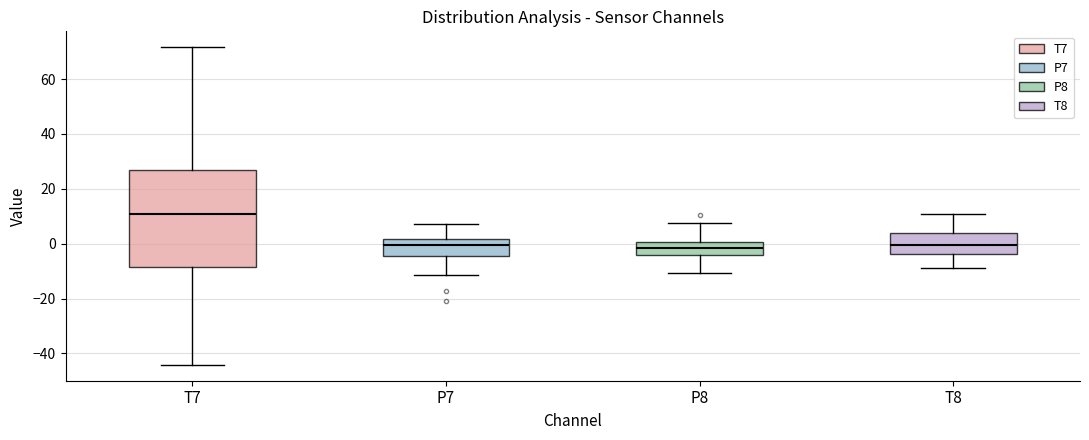

Where is the lower edge of the box for T8 on the y-axis? The values are not printed on the chart, so give them approximately, as read against the axis.

-4